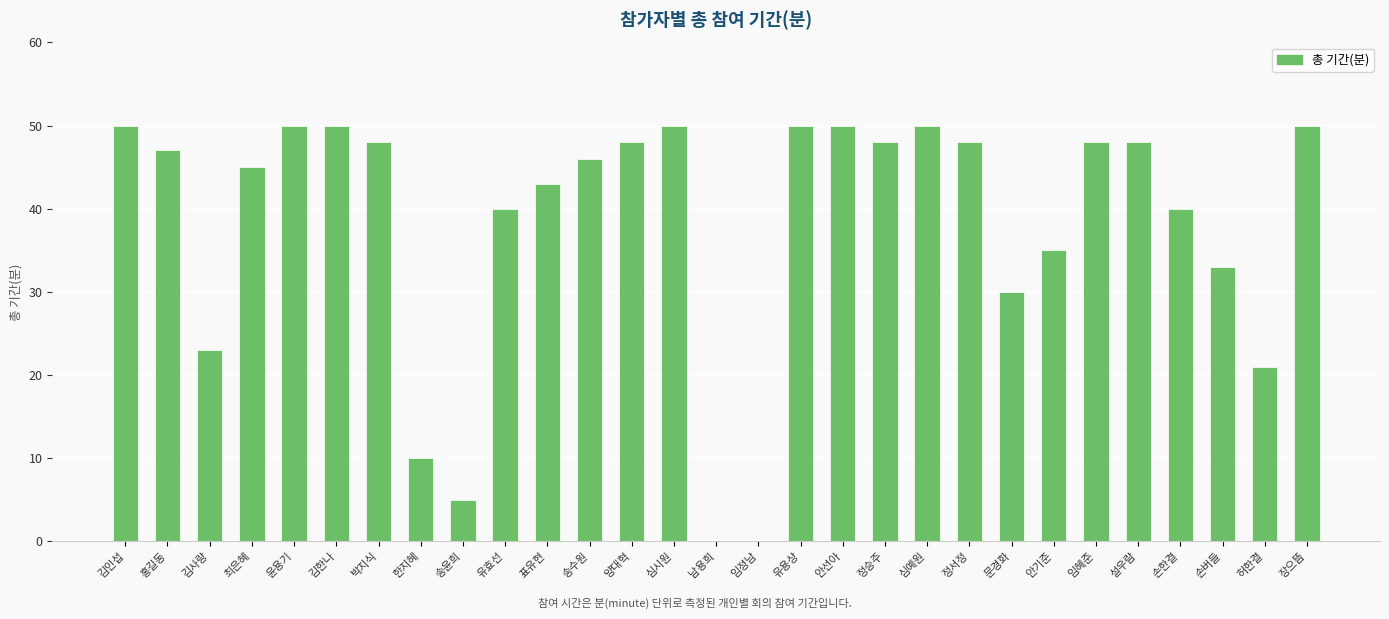

What is the sum of all values?

1106